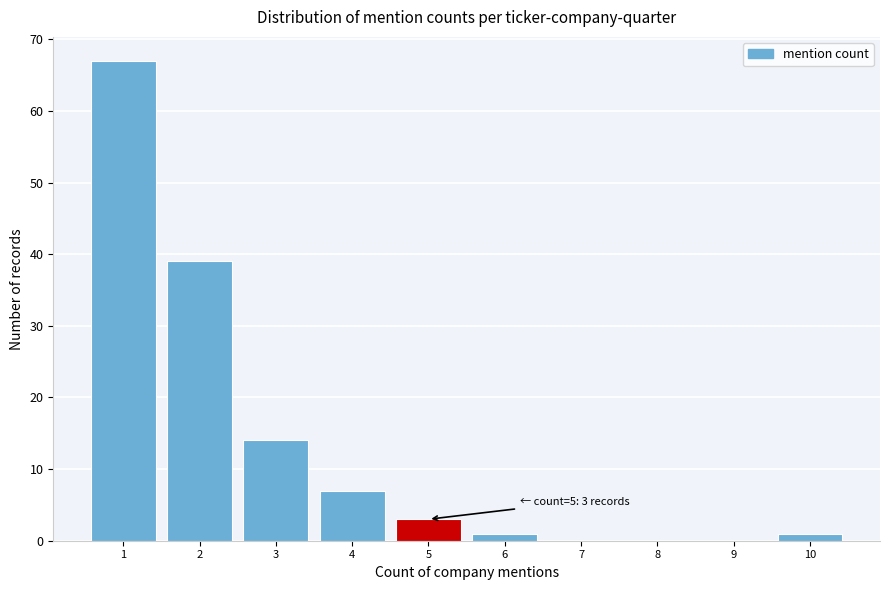

Over which range of the x-axis is the bar tallest?

0.5 to 1.5